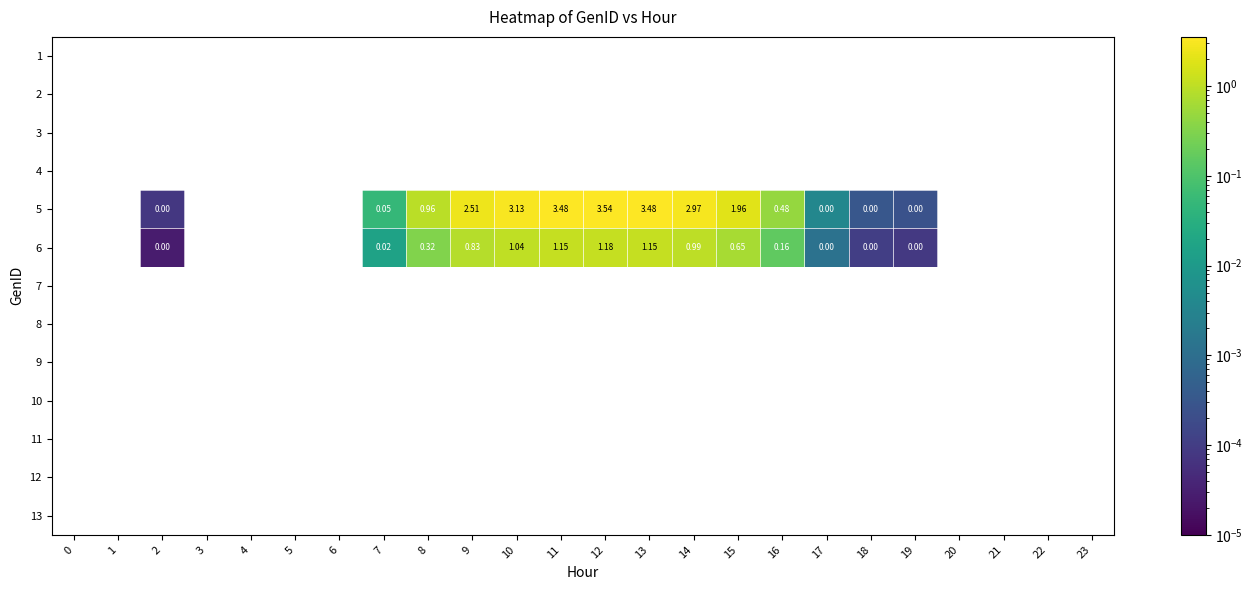

Which category has the lowest value across all series?

2